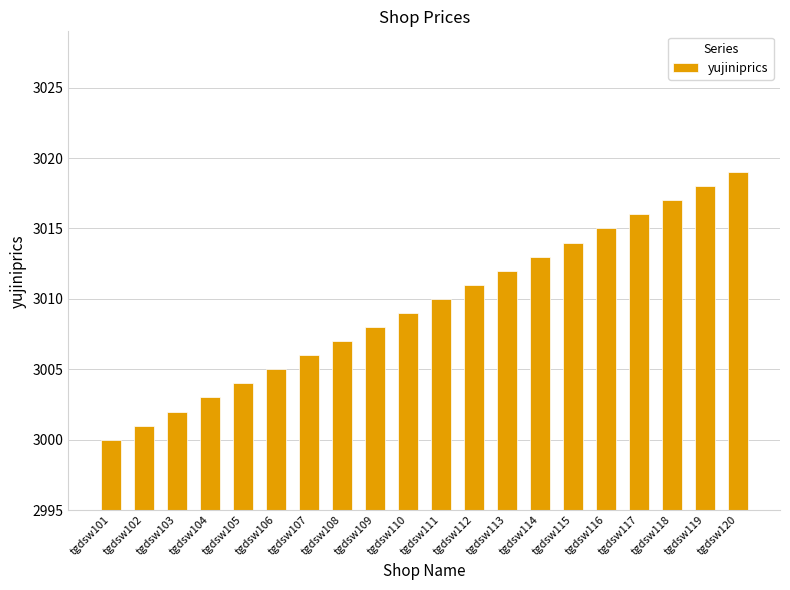

What is the difference between the maximum and minimum values?

19